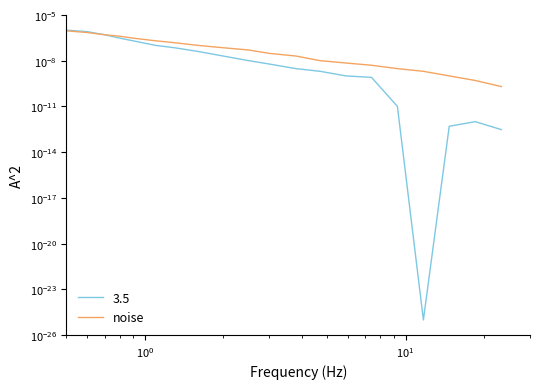

Is it true that the value at 12 is 0.0?

False